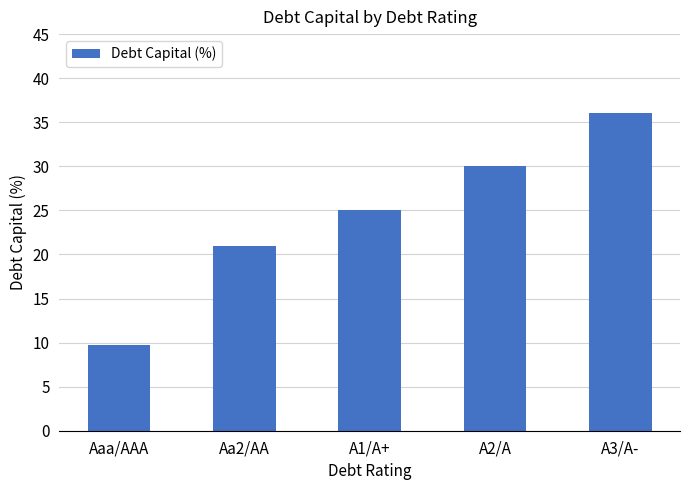

Is it true that the value at A2/A is 13.8?

False